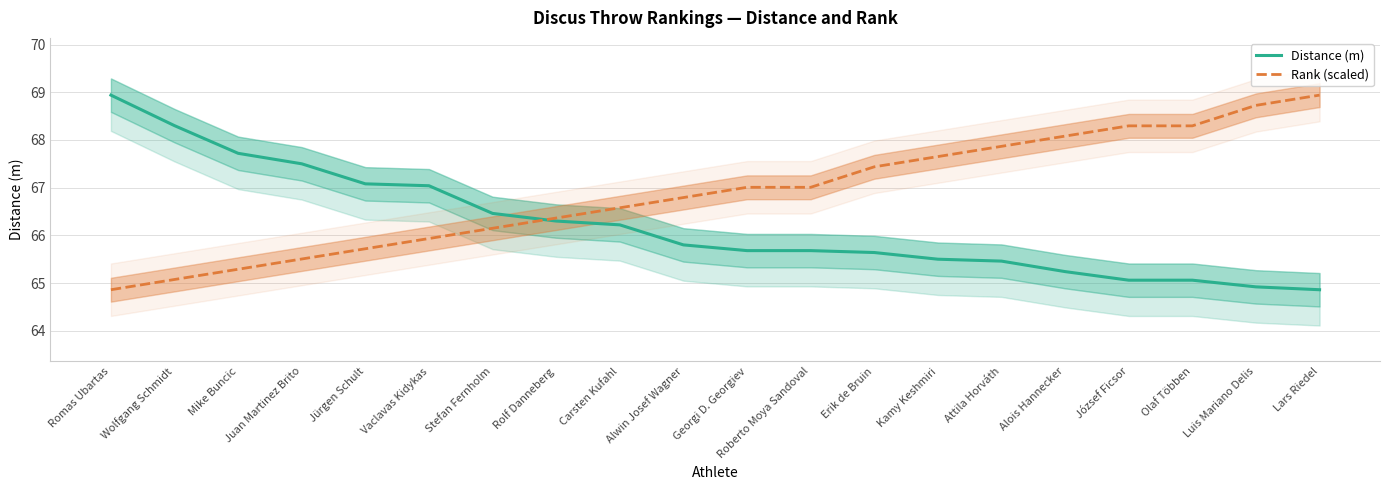

Count the number of data series in this chart.

2